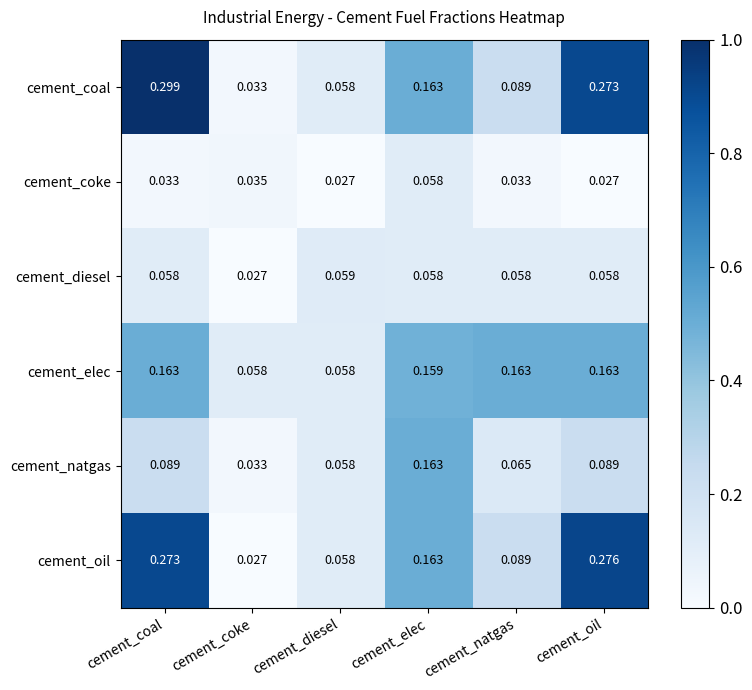

List the labels in order of cement_coal value, smallest first.

cement_coke, cement_diesel, cement_natgas, cement_elec, cement_oil, cement_coal